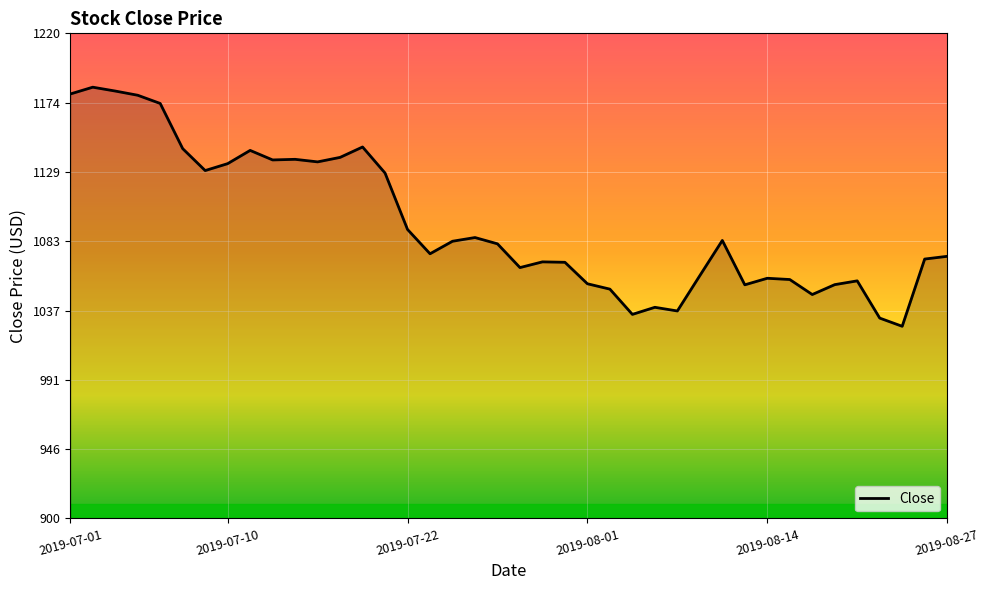

What is the minimum value shown in the chart?

1026.8